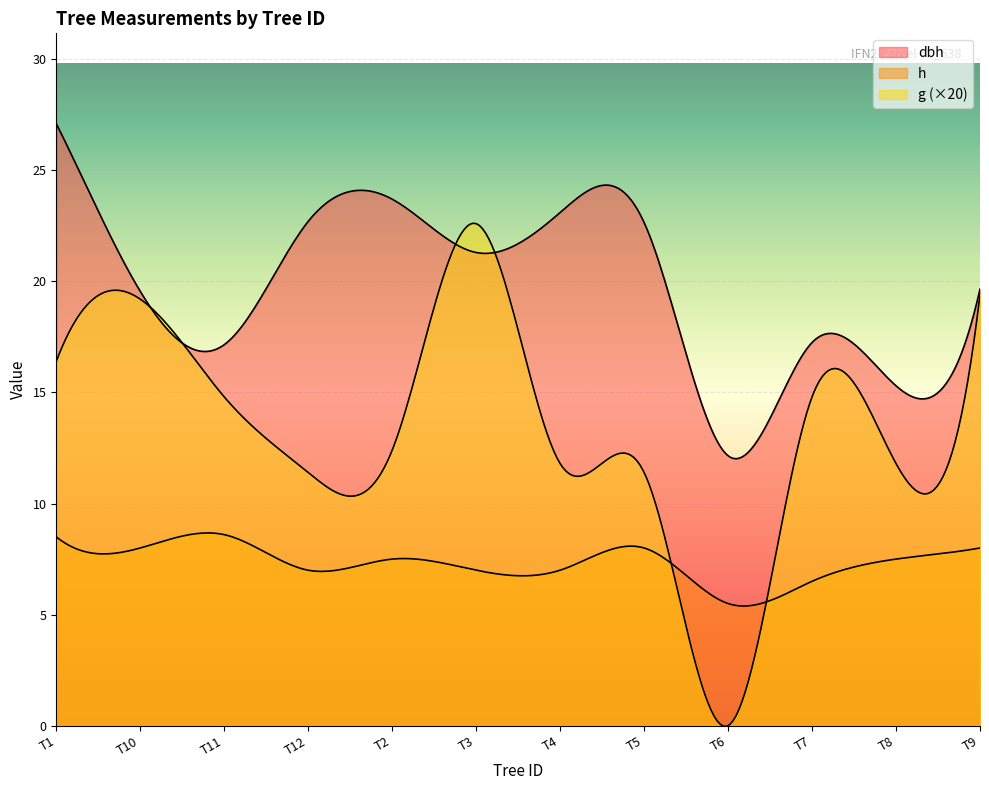

What is the value of the dbh point at the 7th from the left?

23.1